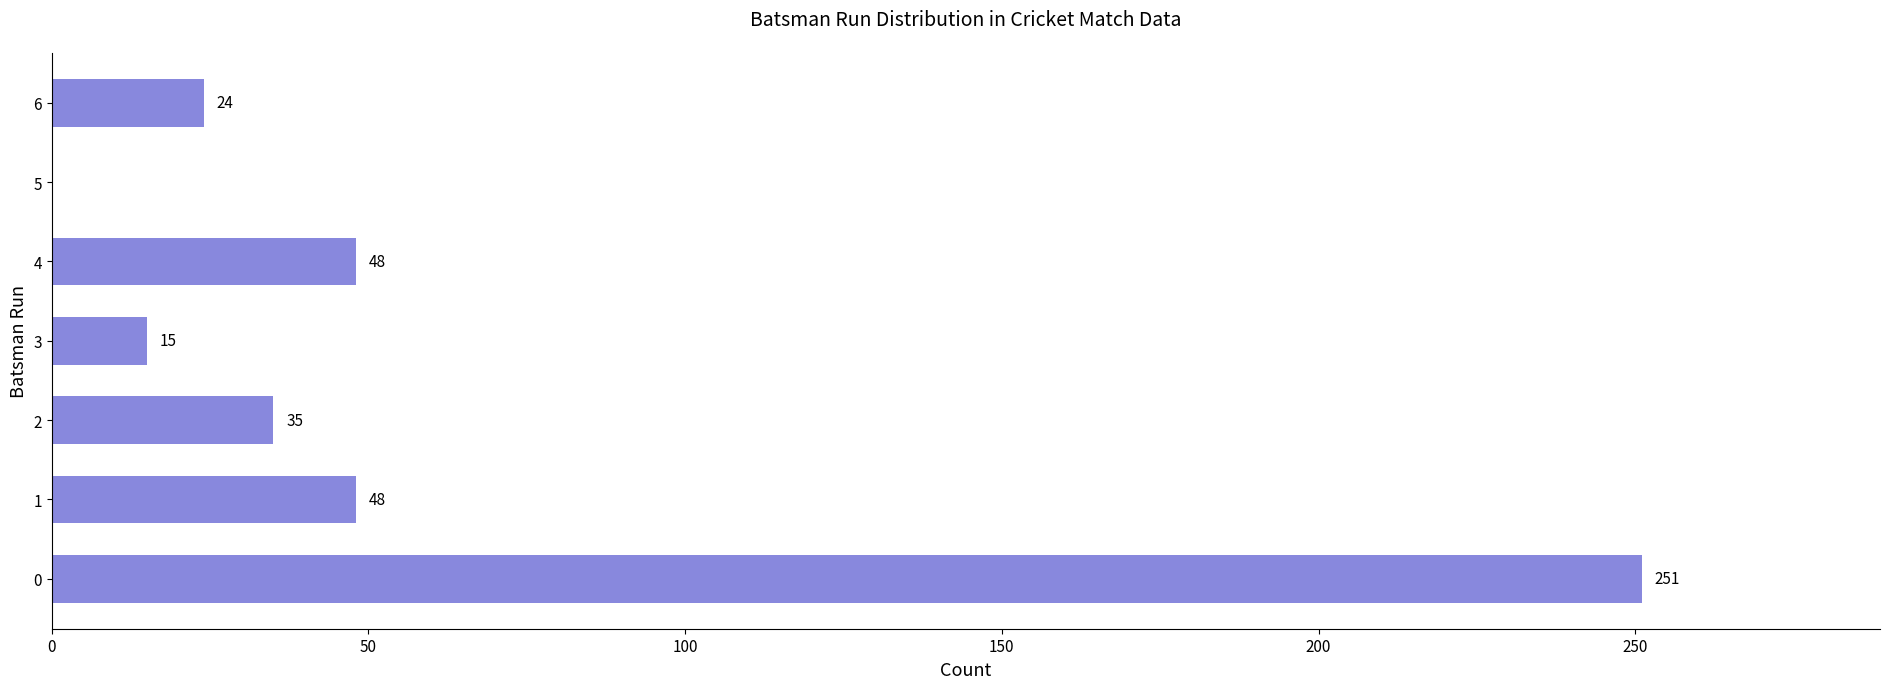

What is the sum of all values?

421